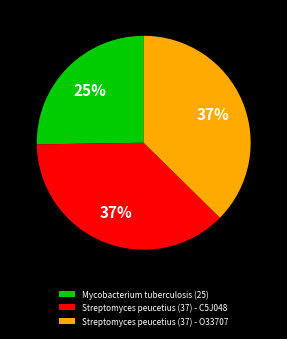

Combined, do Streptomyces peucetius (37) - C5J048 and Streptomyces peucetius (37) - O33707 account for over 50%?

Yes